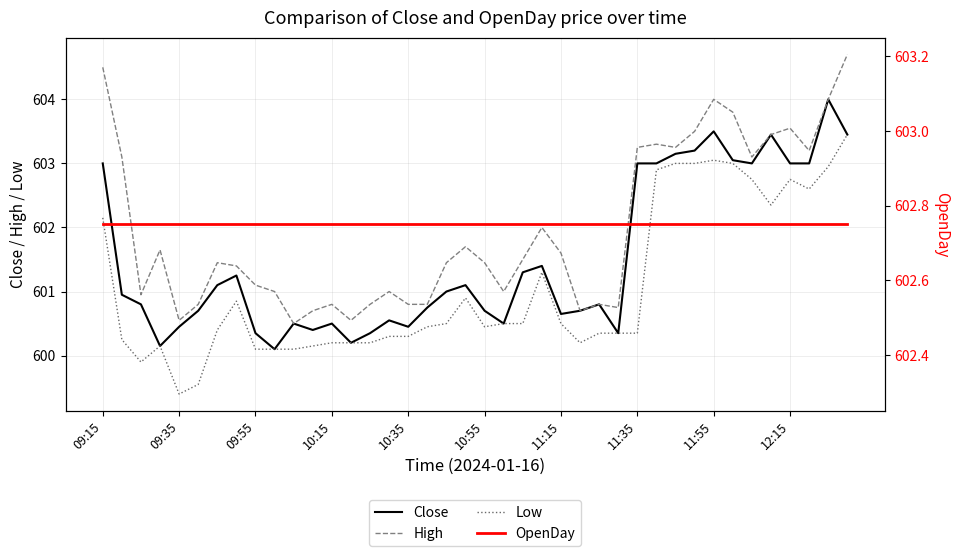

What is the maximum value for Close?

604.0